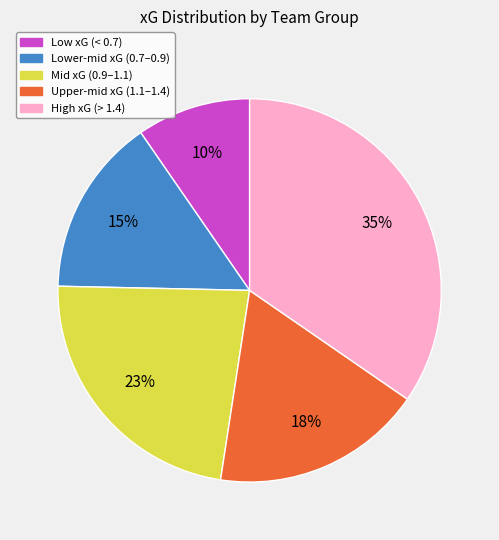

Does any single category account for the majority?

No